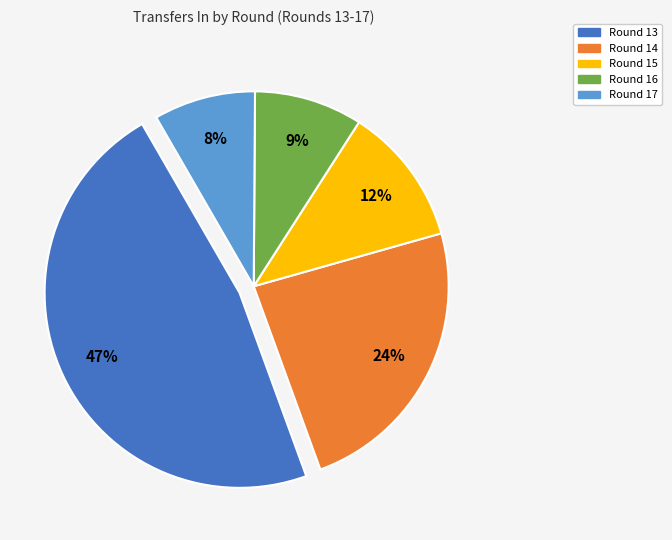

Do Round 16 and Round 13 together represent more than half of the pie?

Yes